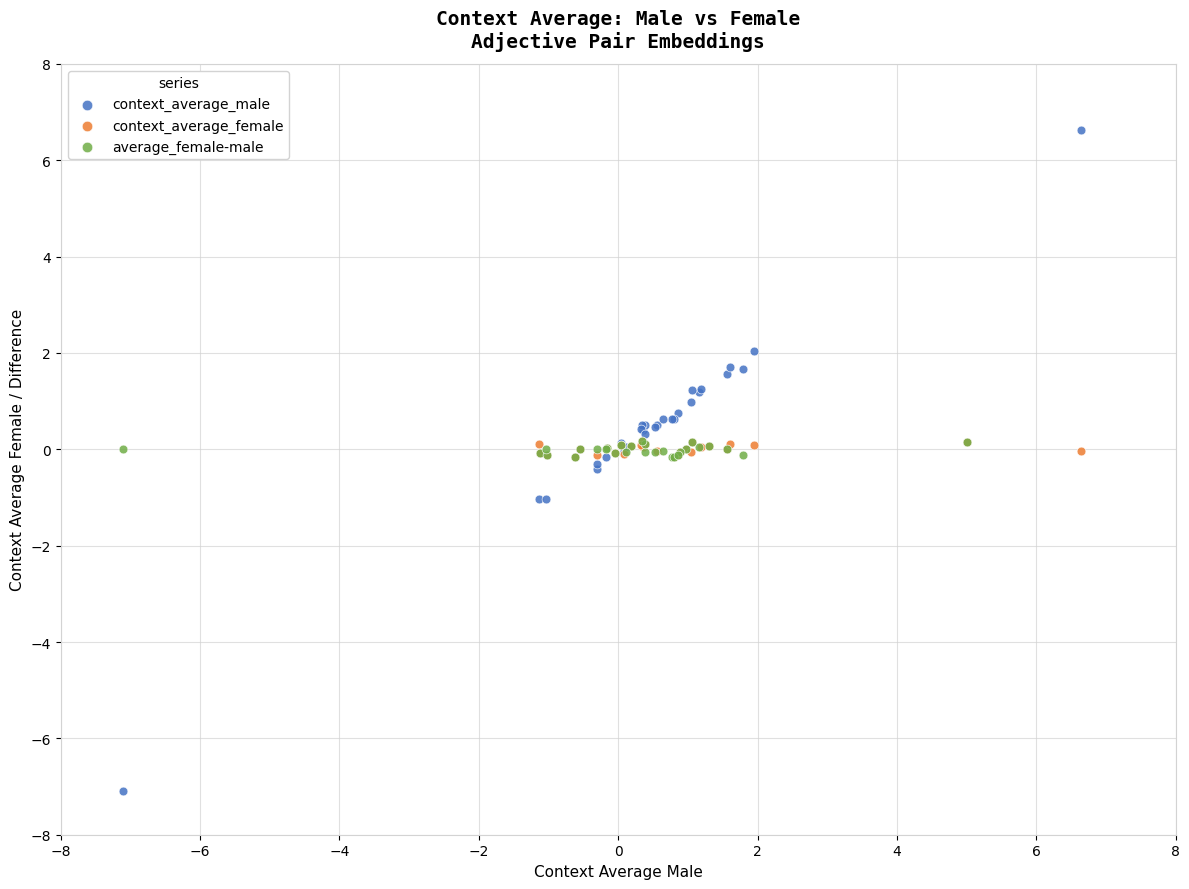

What are all the series names shown in the legend?

context_average_male, context_average_female, average_female-male